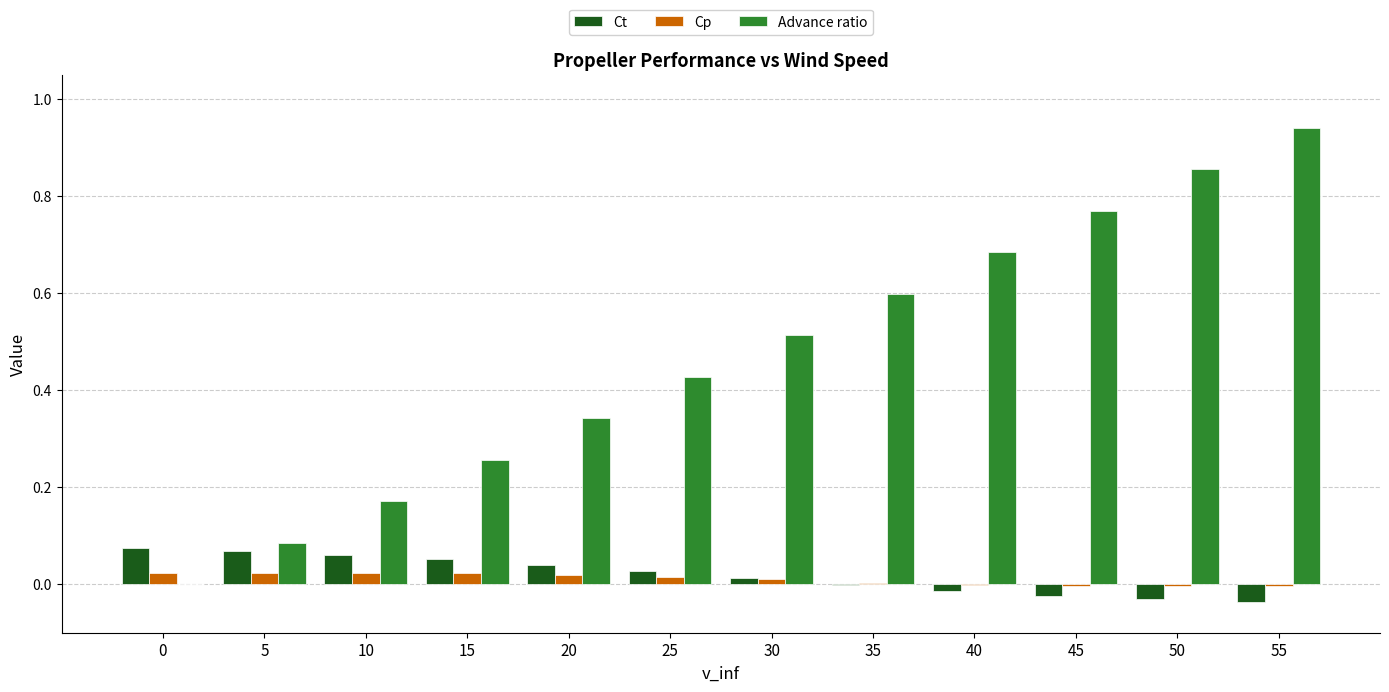

At which category is the sum across all series the highest?

55